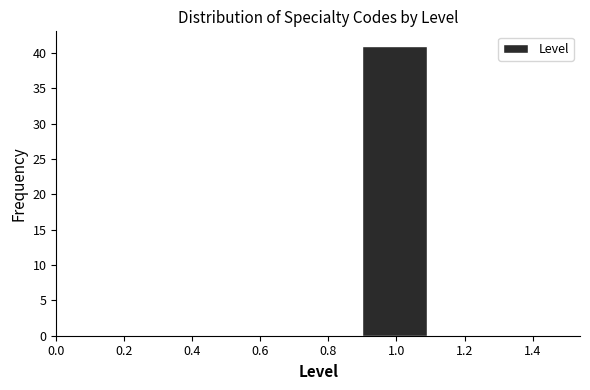

Which range on the x-axis has the tallest bar?

0.9 to 1.1